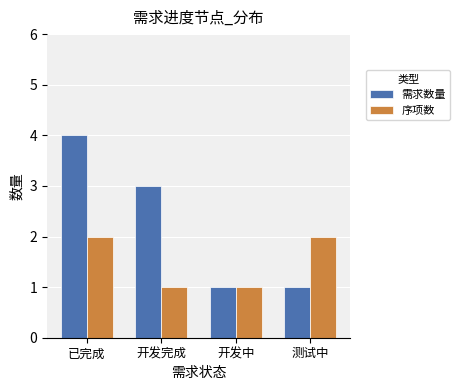

What is the average value of the 序项数 series?

2